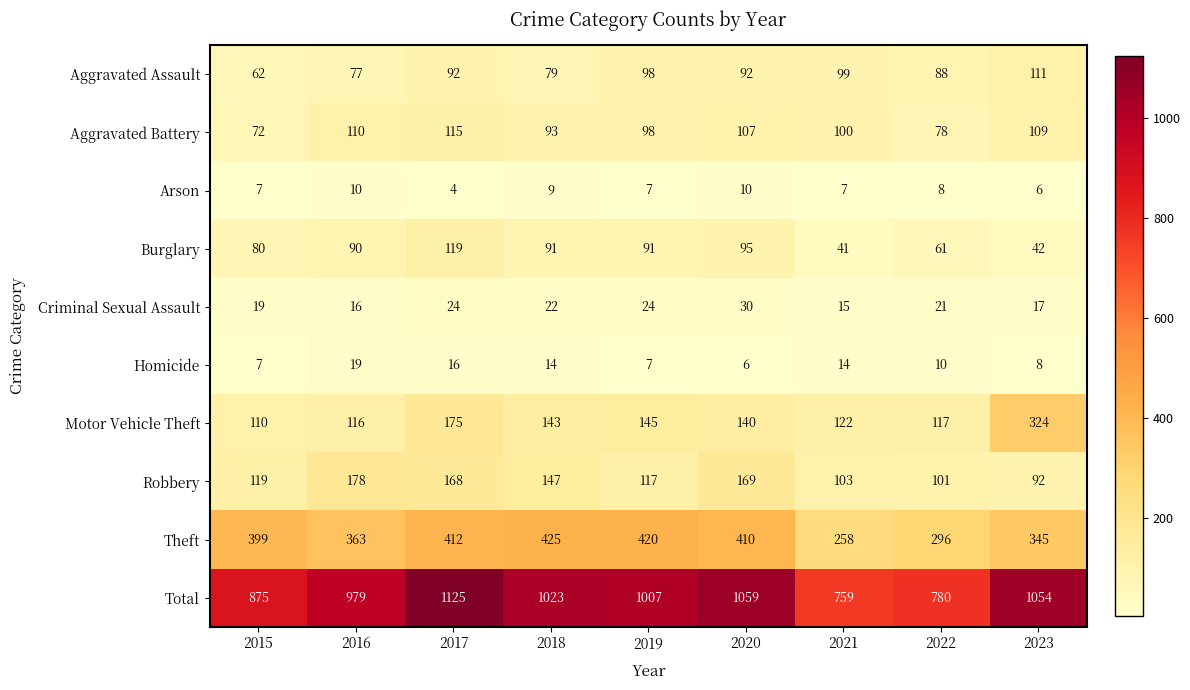

How many distinct data groups are displayed?

10